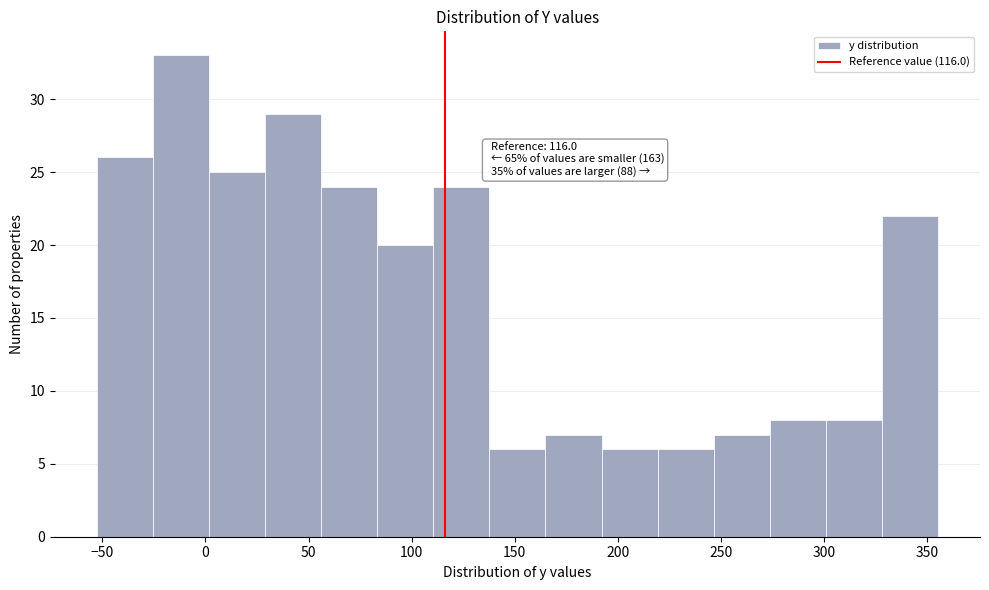

Which range on the x-axis has the tallest bar?

-25 to 0